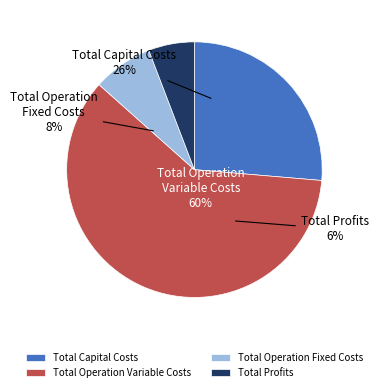

Rank the categories by value from highest to lowest.

Total Operation Variable Costs, Total Capital Costs, Total Operation Fixed Costs, Total Profits